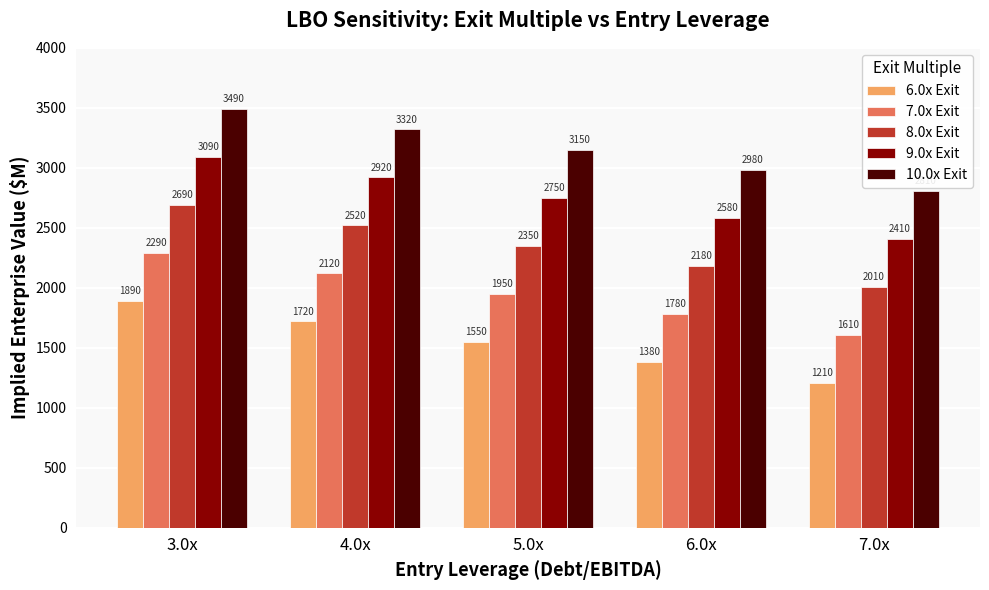

Does the chart contain any negative values?

No